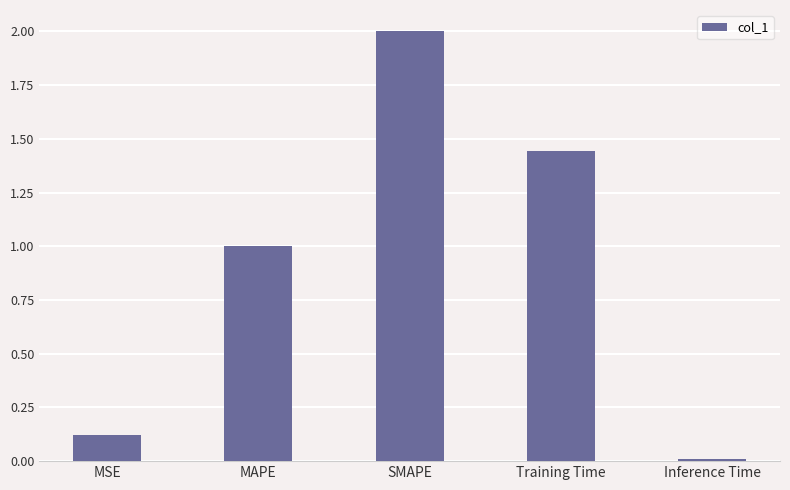

How many data points does each series have?

5